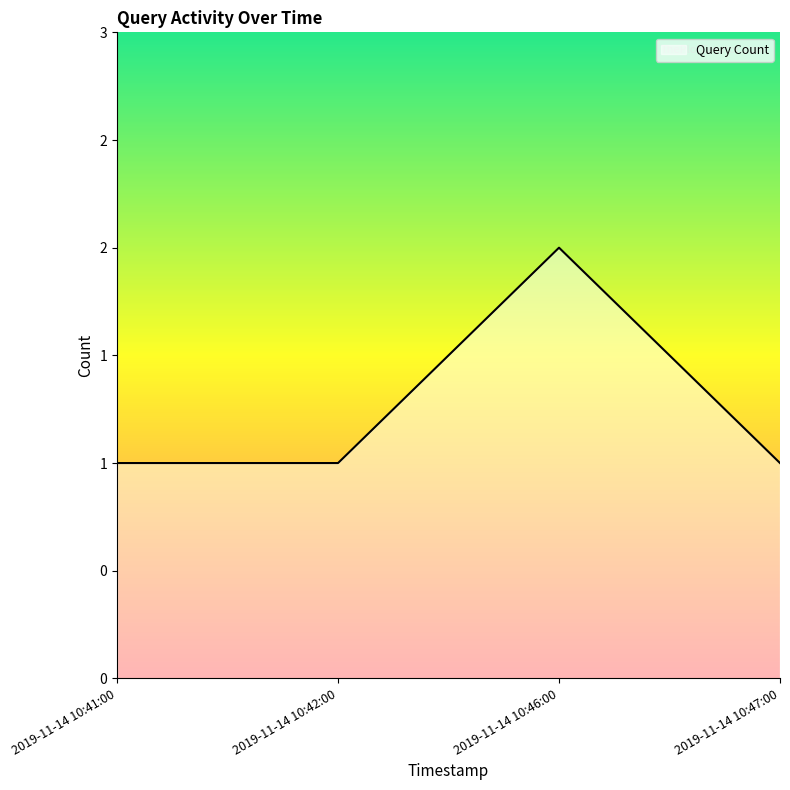

The value at 2019-11-14 10:46:00 is 1. True or false?

False